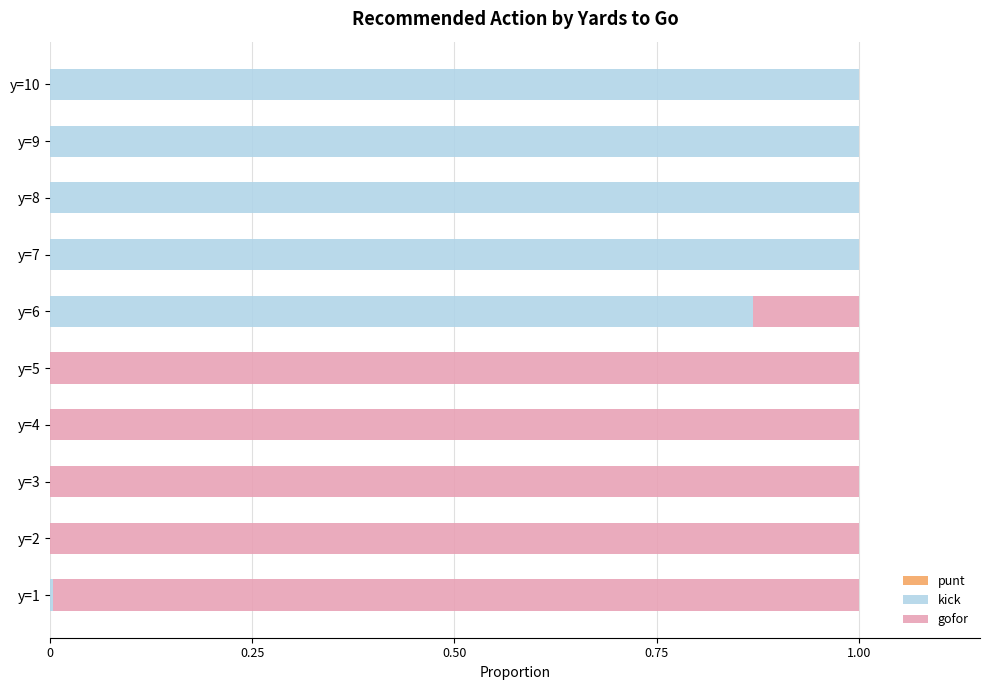

What is the maximum value for kick?

1.0